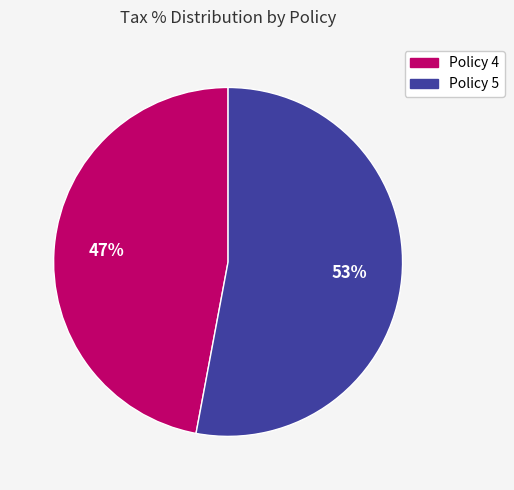

Which slice represents more than half of the pie?

Policy 5